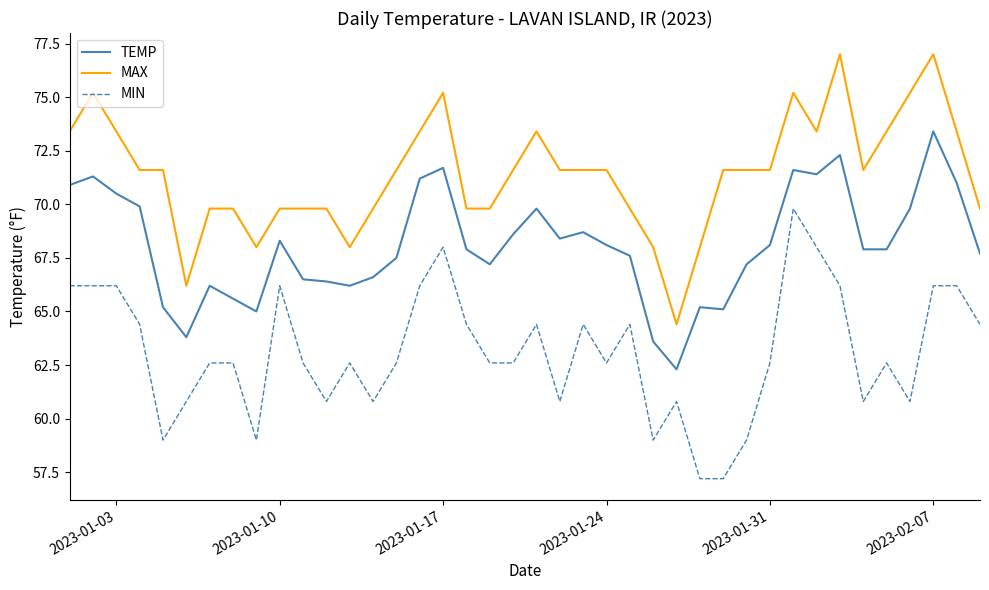

True or false: TEMP and MIN intersect in this chart.

False